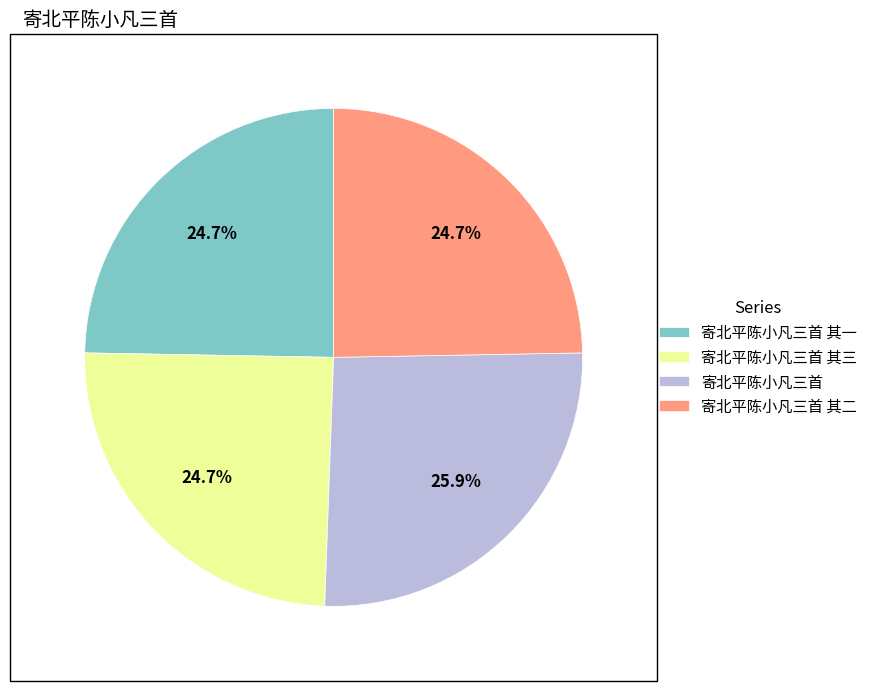

True or false: 寄北平陈小凡三首 其三 accounts for 16% of the total.

False